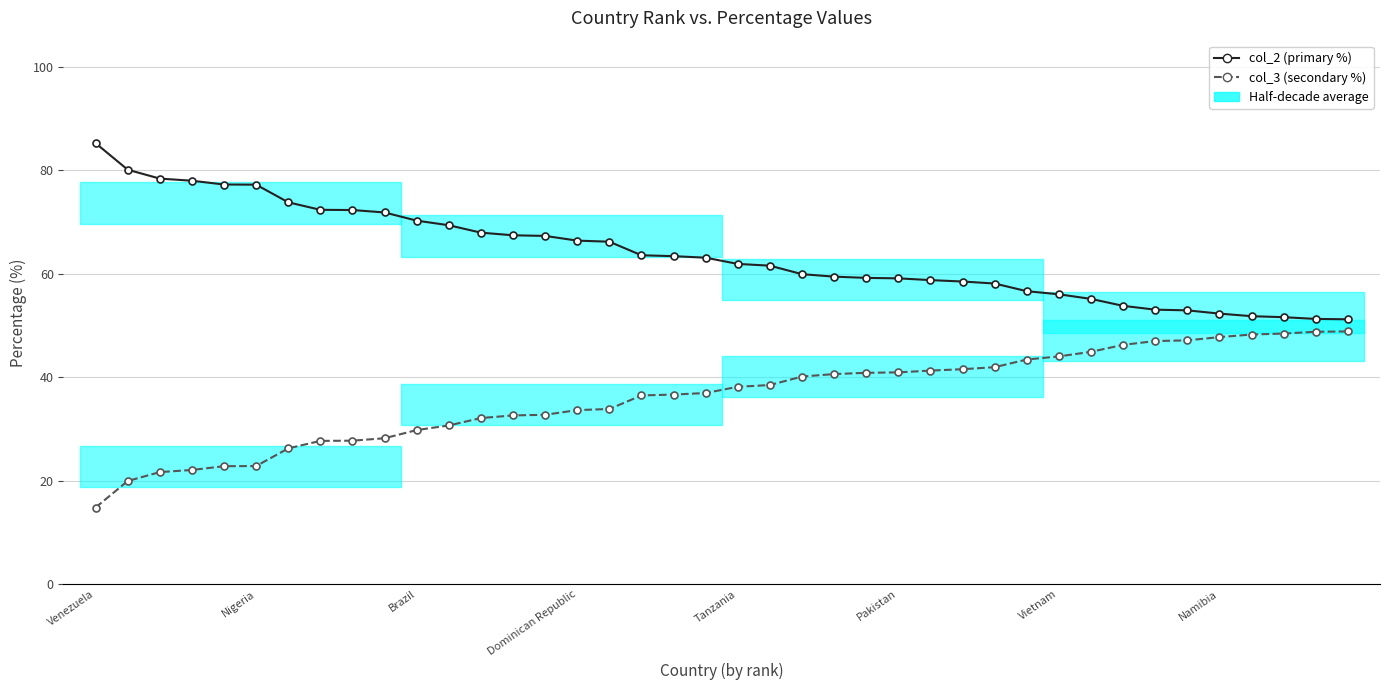

Which label corresponds to the largest value in the chart?

Venezuela